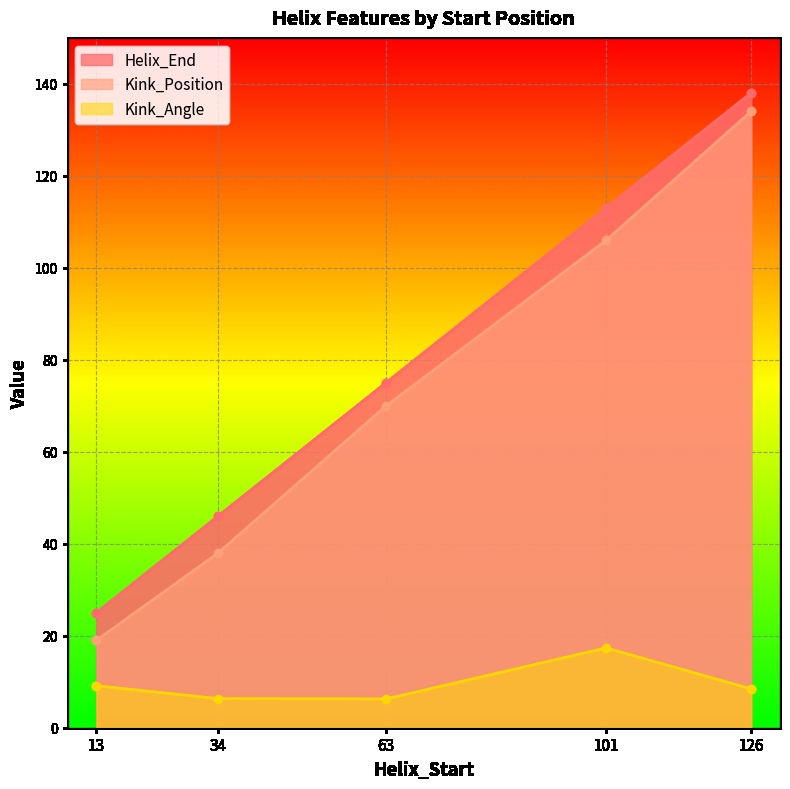

How many data points in Kink_Position are less than 70?

2